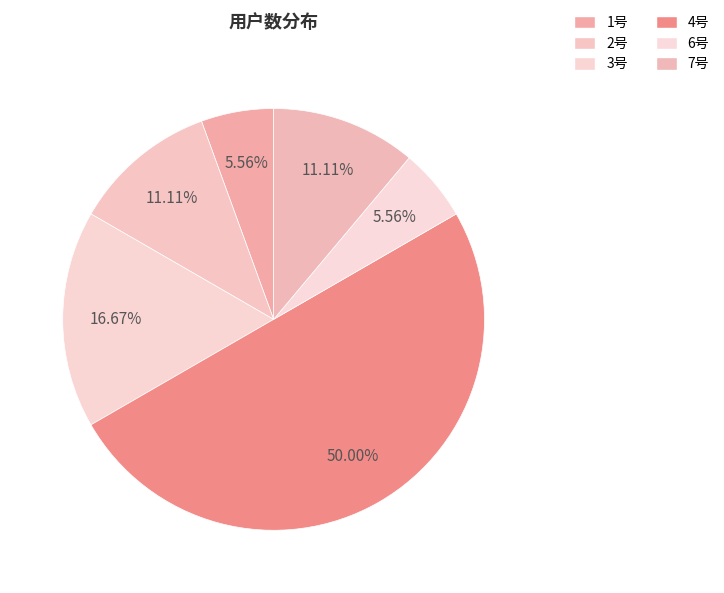

How many slices are in this pie chart?

6